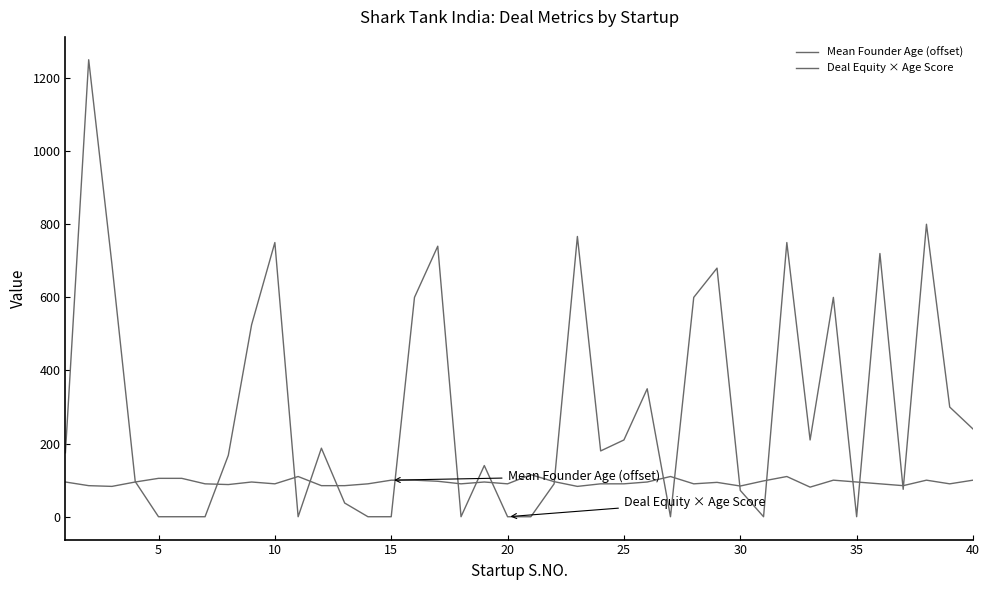

Which series has the largest total across all categories?

Deal Equity × Age Score